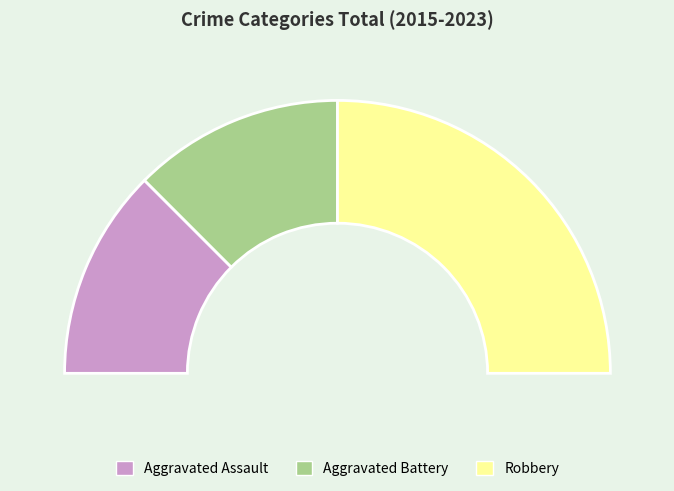

How much of the chart is everything except Robbery?

50.0%